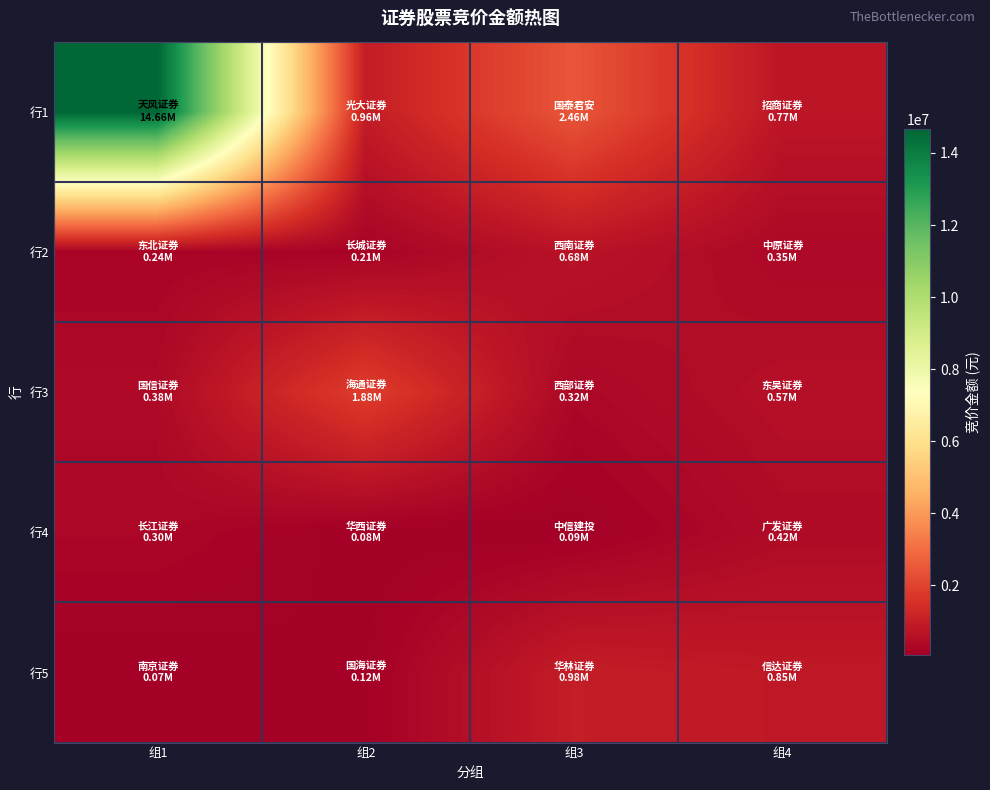

Which label corresponds to the largest value in the chart?

组1